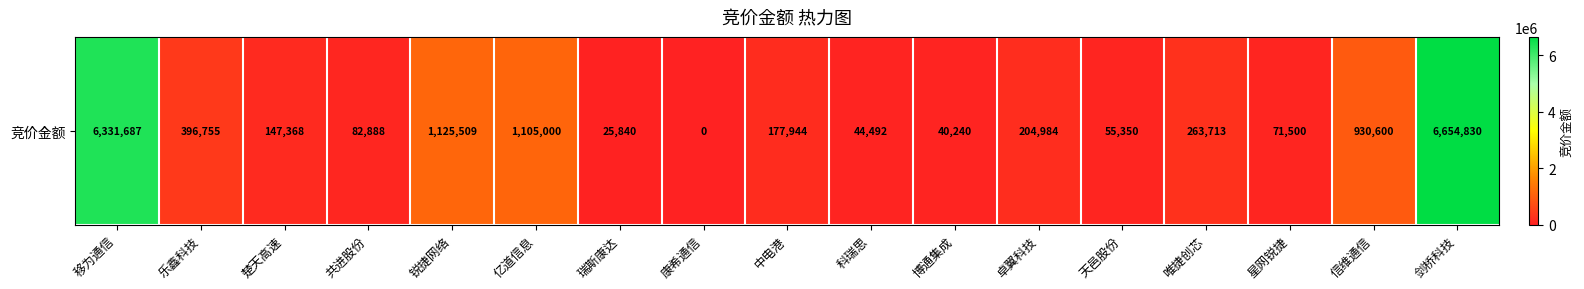

The value at 康希通信 is 0. True or false?

True